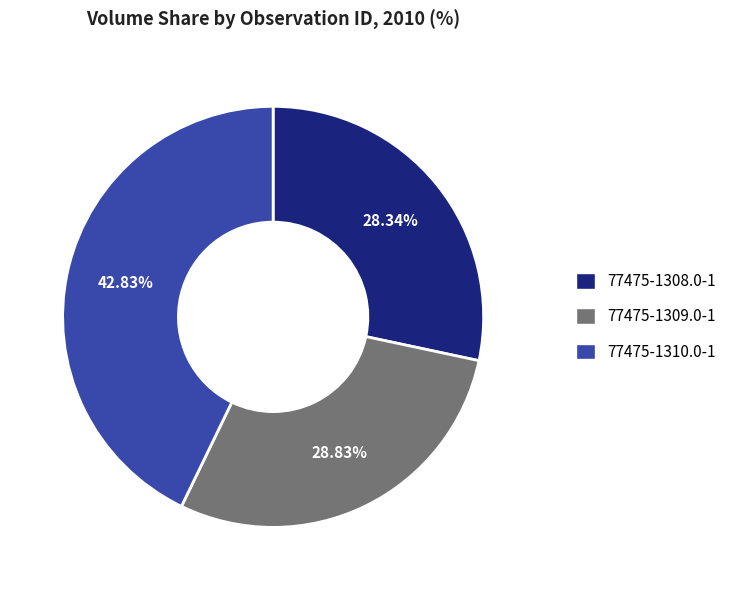

Which has a higher value, 77475-1310.0-1 or 77475-1309.0-1?

77475-1310.0-1